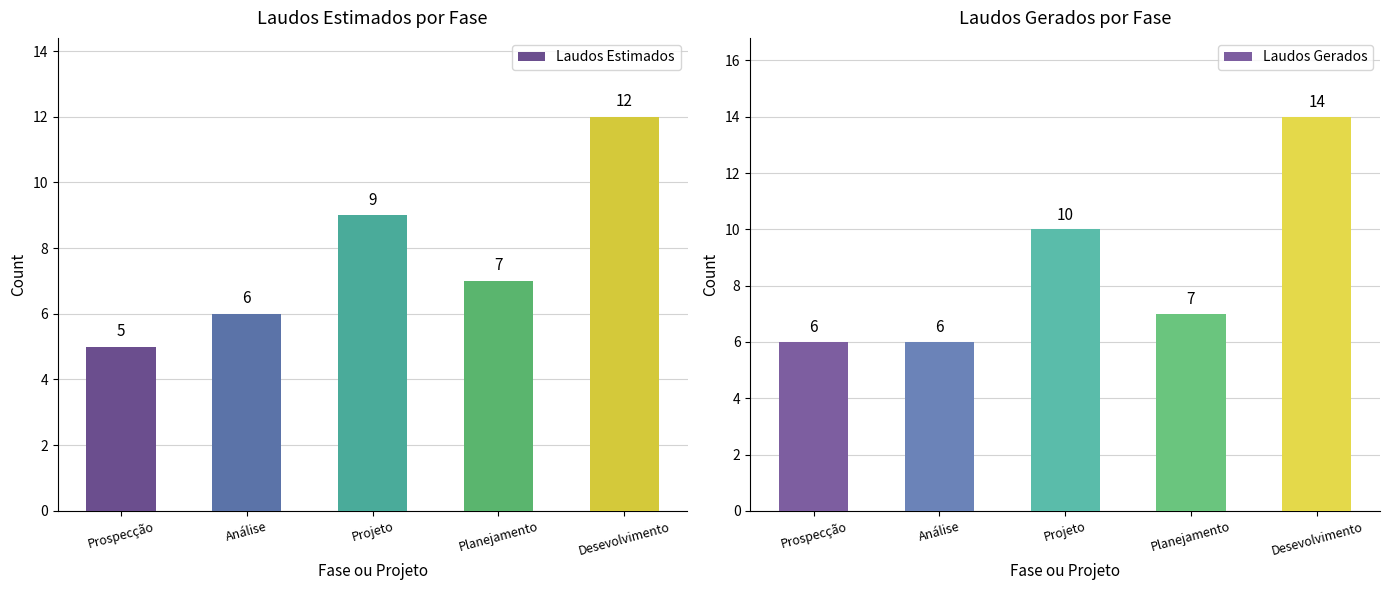

How many values in the Laudos Gerados series are below 7?

2